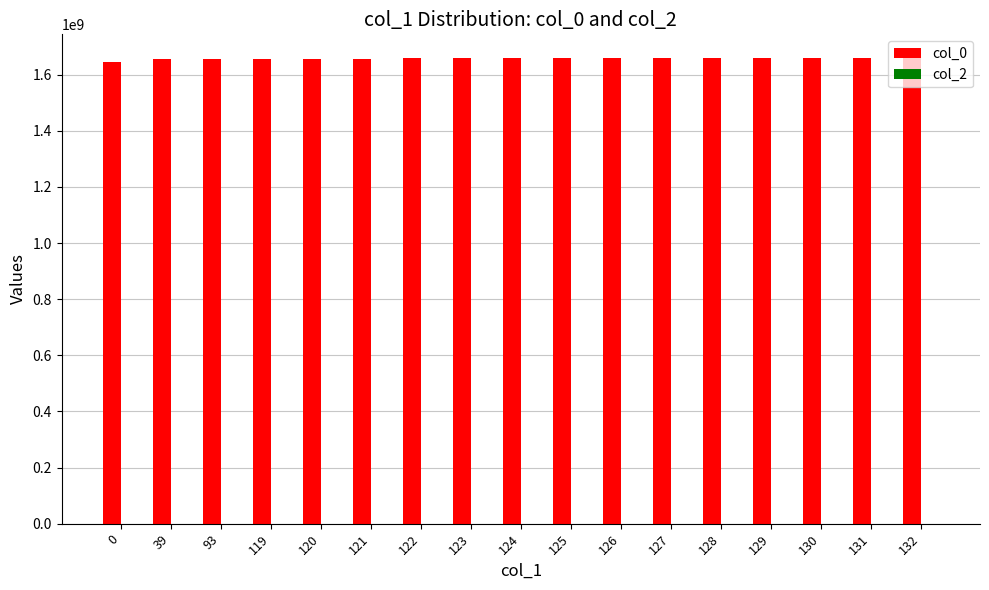

What is the greatest value displayed?

1660606130